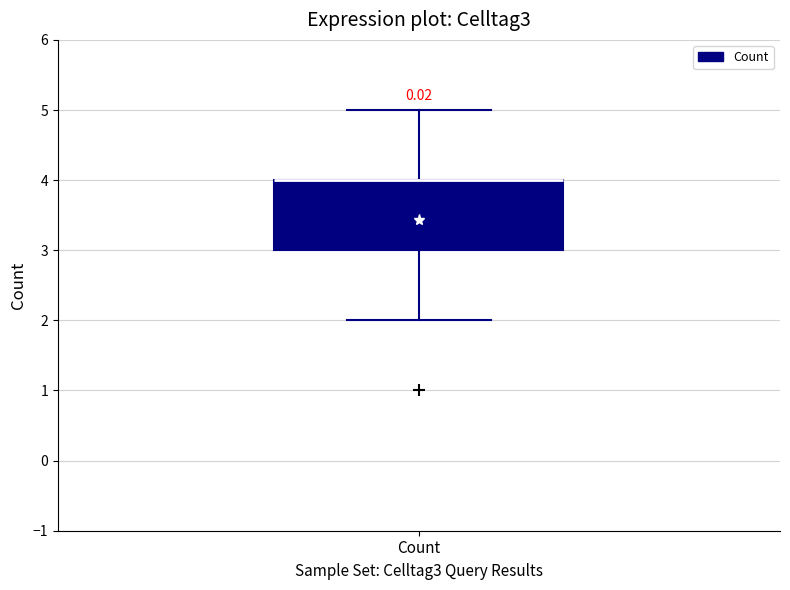

Transcribe this box plot: give where the median line is, the range the box spans, and where the two whiskers end, as read against the y-axis. The values are not printed on the chart, so give them approximately, as read against the axis.

median 4 (drawn on the box's upper edge), box 3 to 4, whiskers 2 to 5